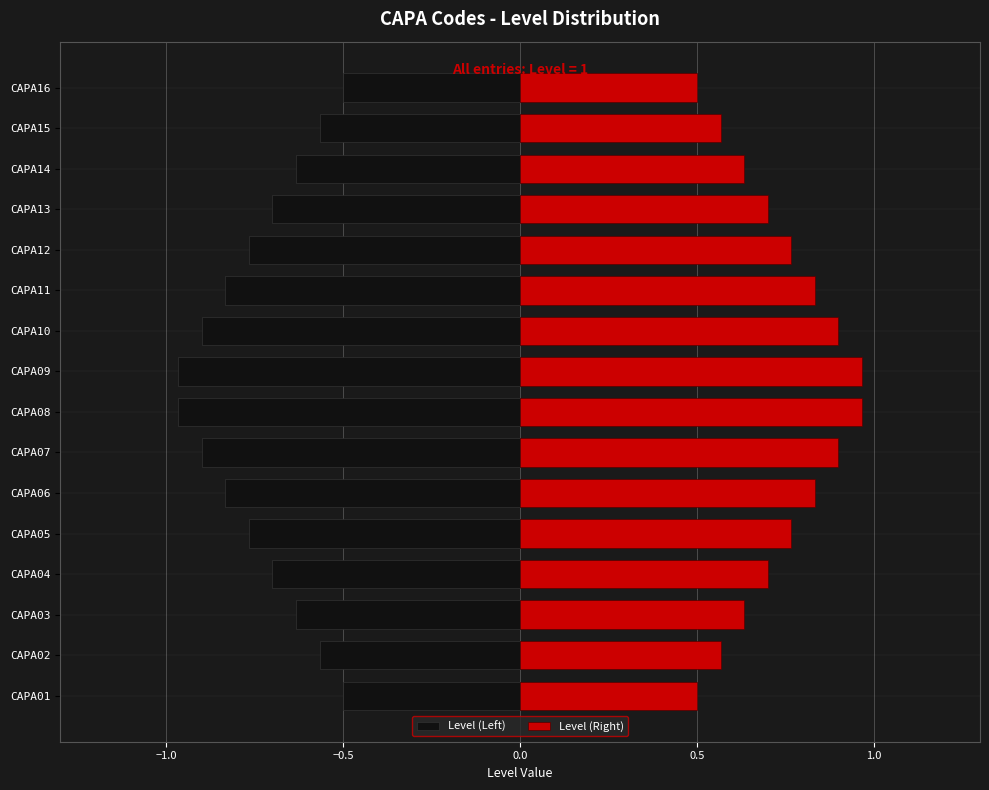

Reading right to left, what are all the values shown in this chart?

Level (Left): -0.5	-0.6	-0.6	-0.7	-0.8	-0.8	-0.9	-1.0	-1.0	-0.9	-0.8	-0.8	-0.7	-0.6	-0.6	-0.5
Level (Right): 0.5	0.6	0.6	0.7	0.8	0.8	0.9	1.0	1.0	0.9	0.8	0.8	0.7	0.6	0.6	0.5